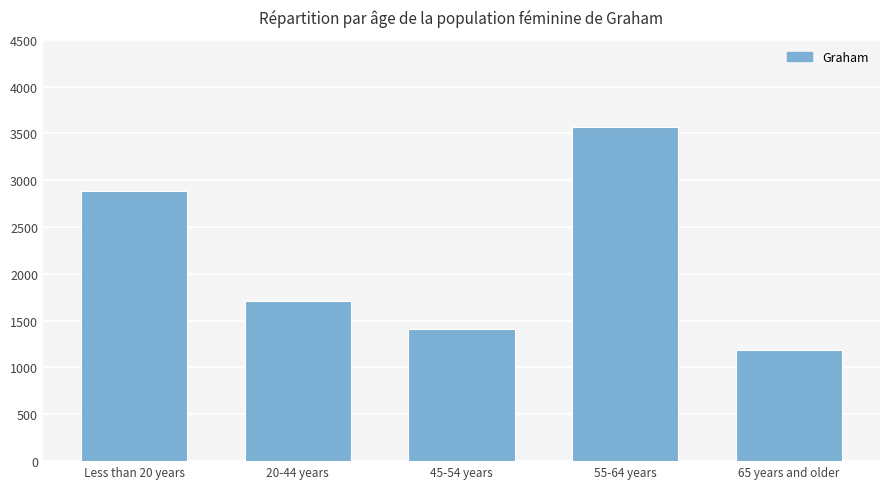

List the labels in order of value, largest first.

55-64 years, Less than 20 years, 20-44 years, 45-54 years, 65 years and older